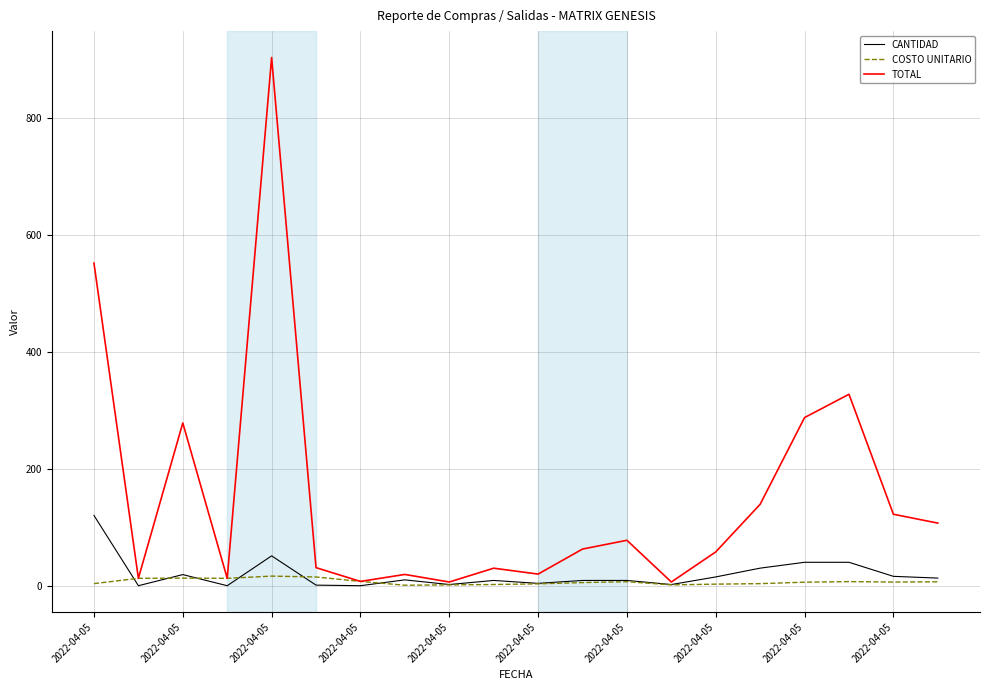

How many lines are shown in the chart?

3